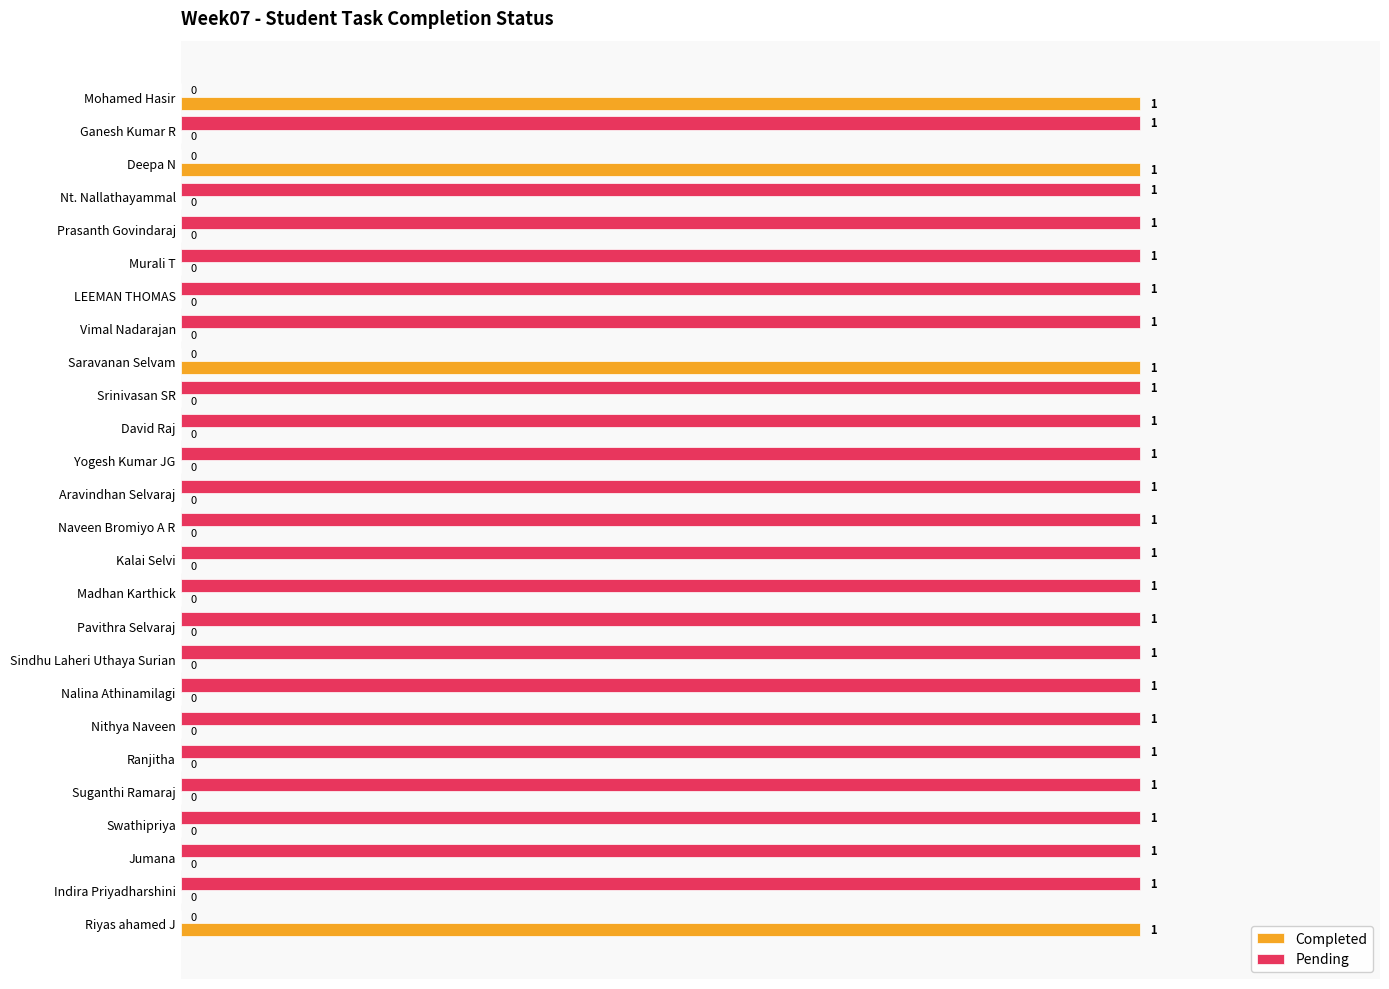

Which series has the largest total across all categories?

Pending